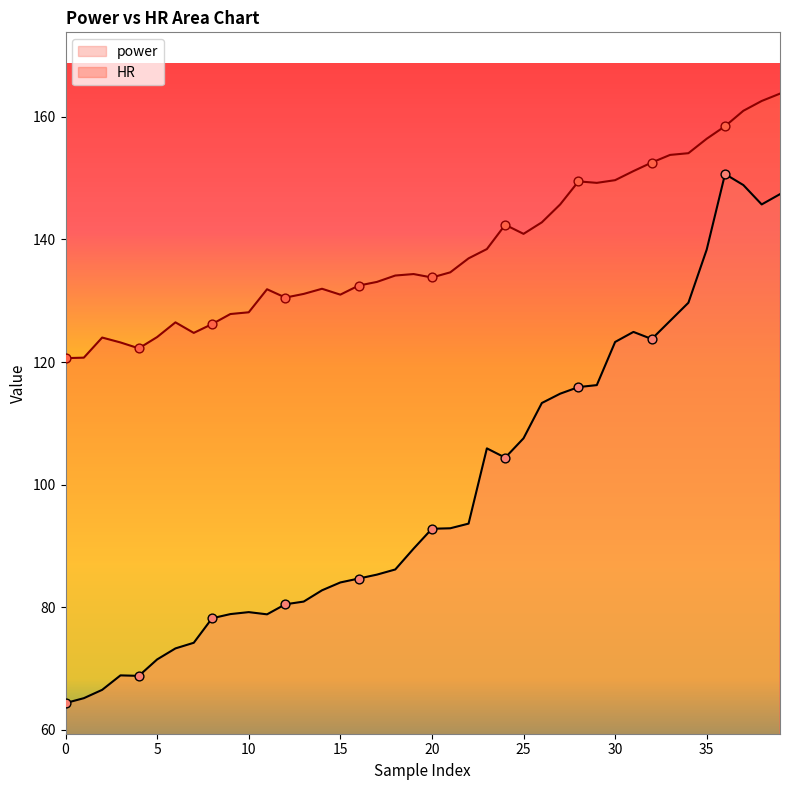

At which category is the sum across all series the highest?

39